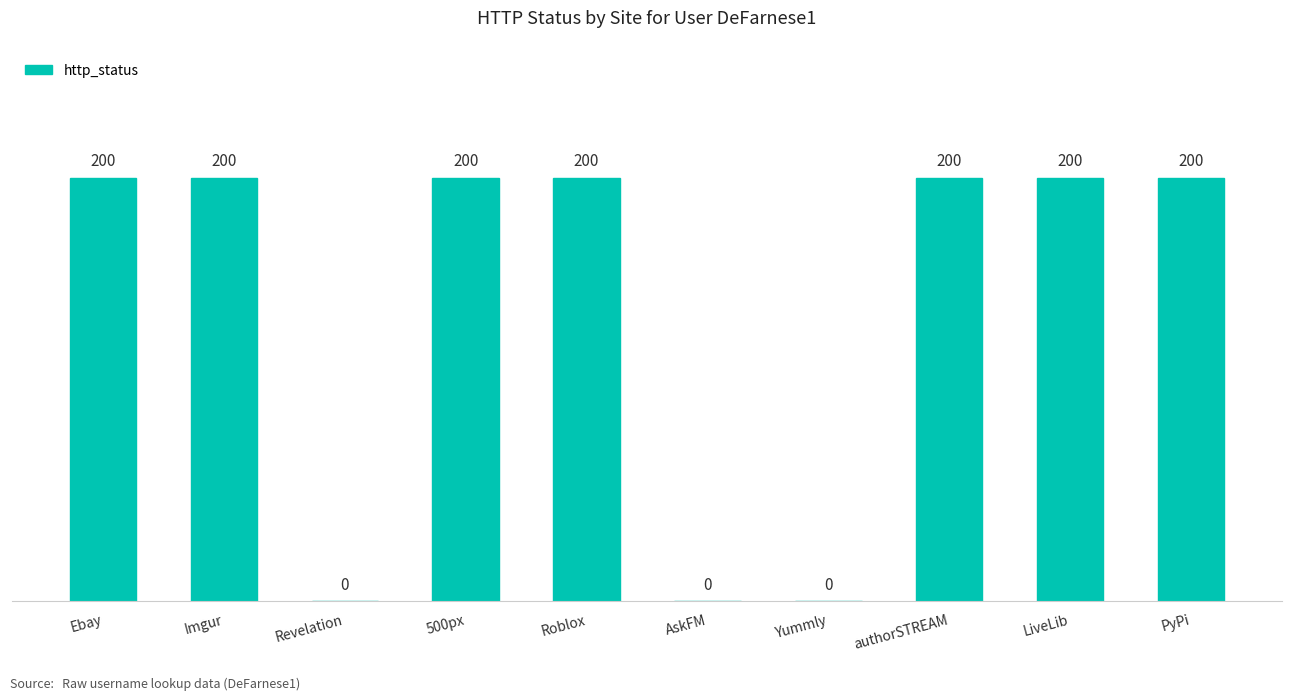

What is the sum of all values?

1400